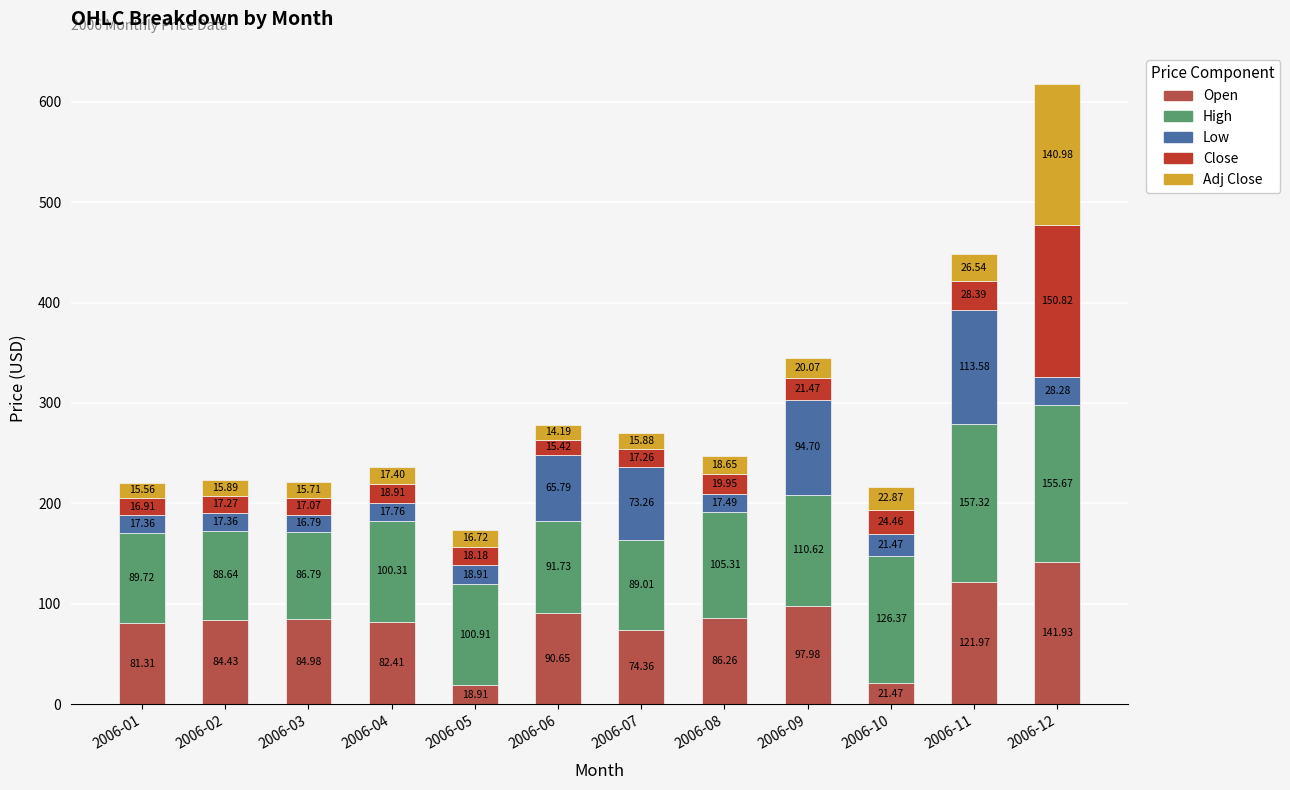

Rank the categories by Open value from highest to lowest.

2006-12, 2006-11, 2006-09, 2006-06, 2006-08, 2006-03, 2006-02, 2006-04, 2006-01, 2006-07, 2006-10, 2006-05